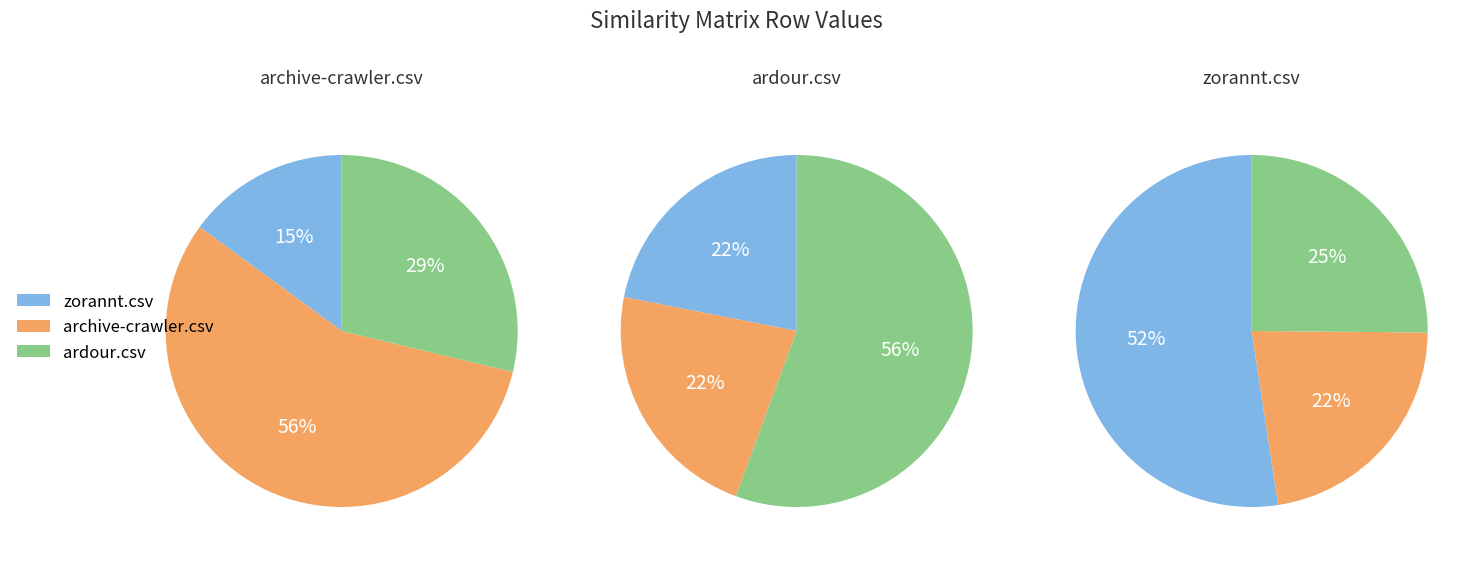

Is it true that ardour.csv is 65% of the pie?

False